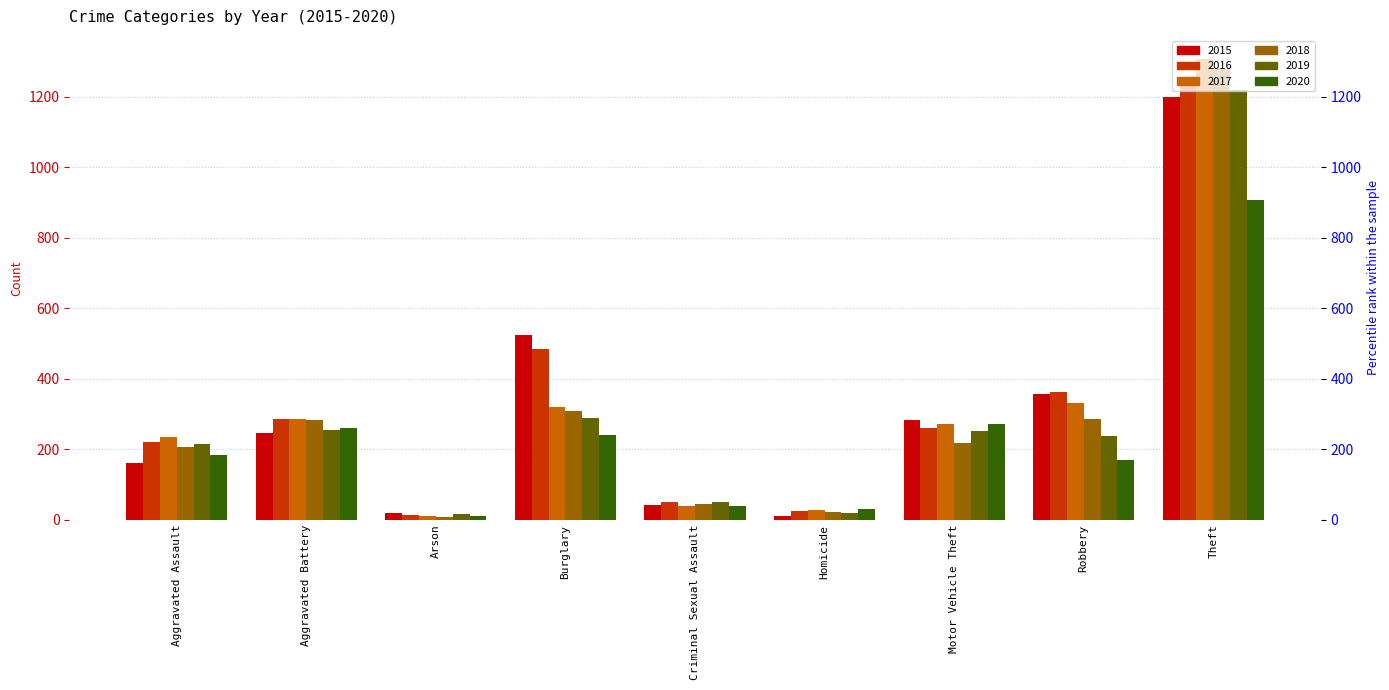

Reading left to right, what are all the values shown in this chart?

2015: 161	247	20	524	42	11	283	358	1199
2016: 220	287	13	484	50	26	260	364	1256
2017: 236	287	12	321	40	27	271	331	1307
2018: 207	283	7	309	45	23	217	286	1280
2019: 214	255	16	290	52	20	252	237	1219
2020: 185	260	12	240	38	32	273	169	907